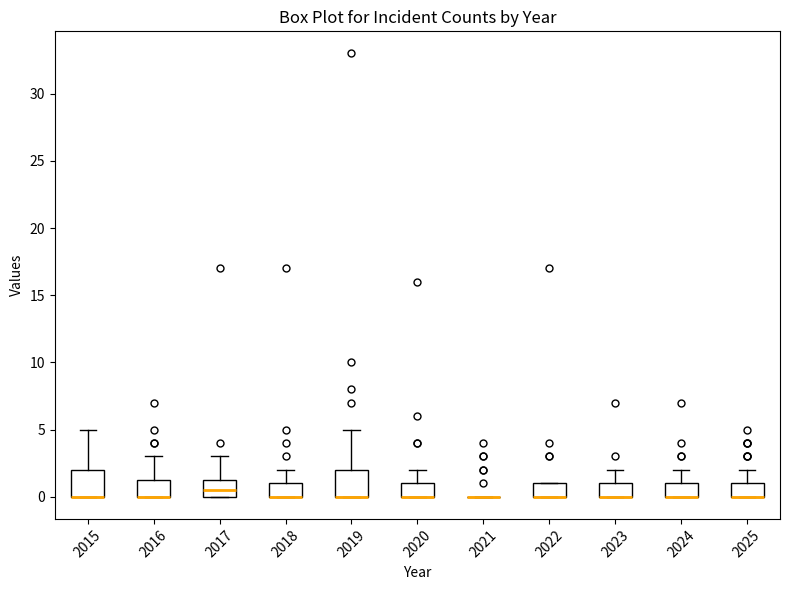

Where is the lower edge of the box at x = 2017 on the y-axis? The values are not printed on the chart, so give them approximately, as read against the axis.

0.0